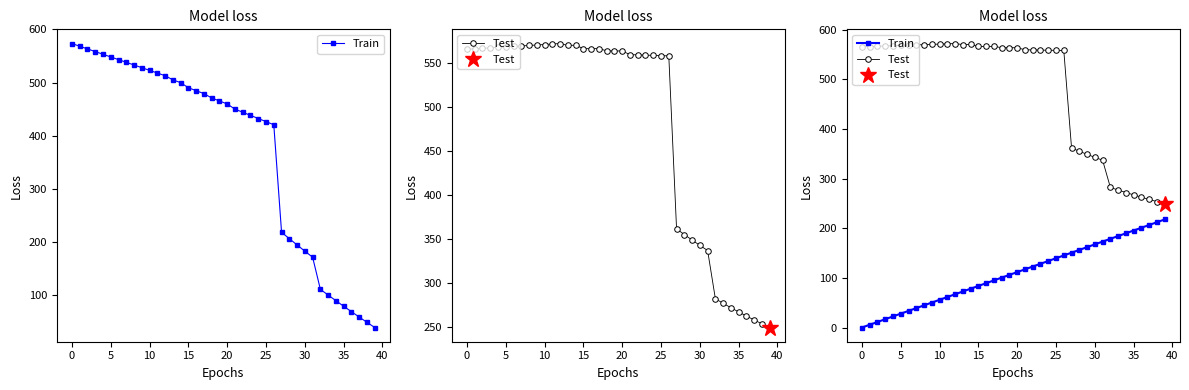

What is the difference between the maximum and minimum values in the Train series?

217.7